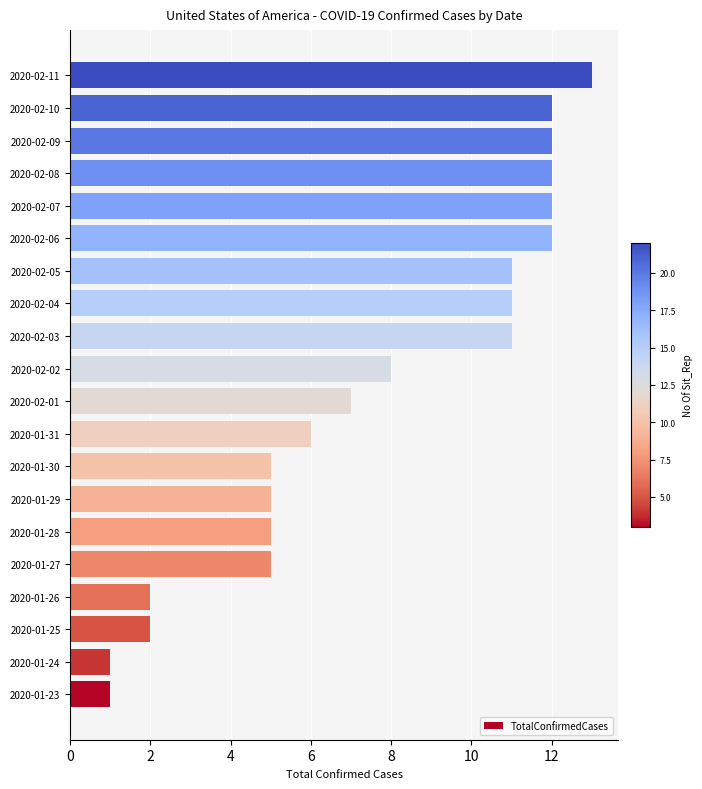

Which category has the highest value across all series?

2020-02-11